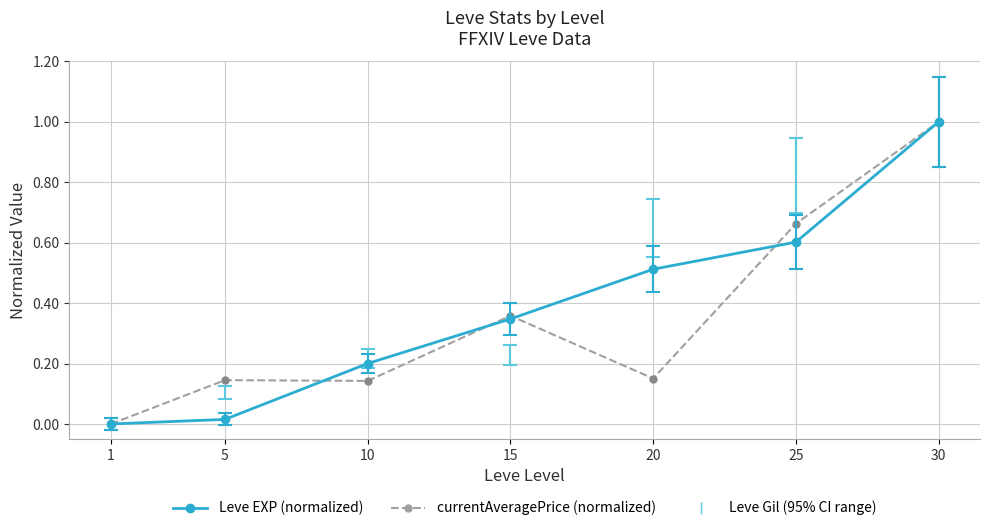

Which series changed the most between 1 and 10?

Leve EXP (normalized)